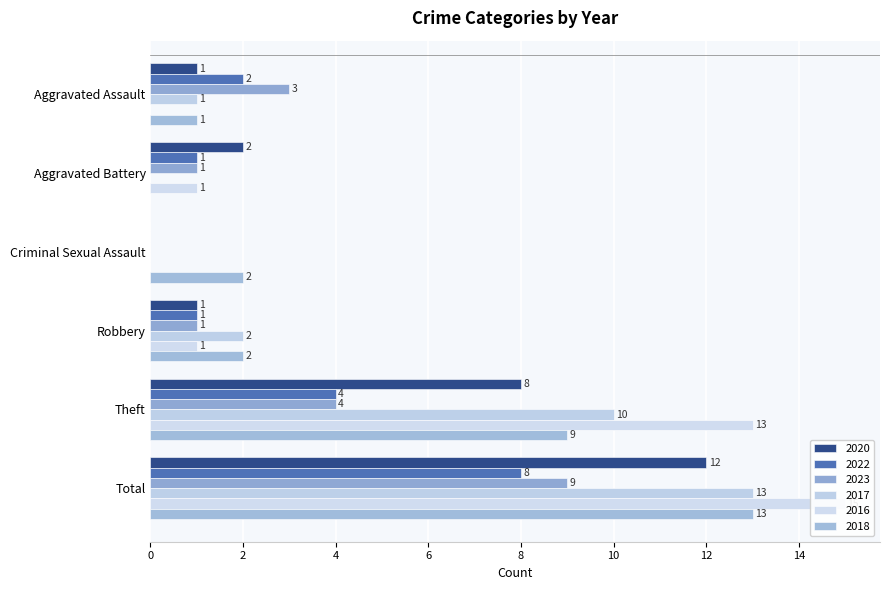

Rank the categories by 2018 value from highest to lowest.

Total, Theft, Criminal Sexual Assault, Robbery, Aggravated Assault, Aggravated Battery